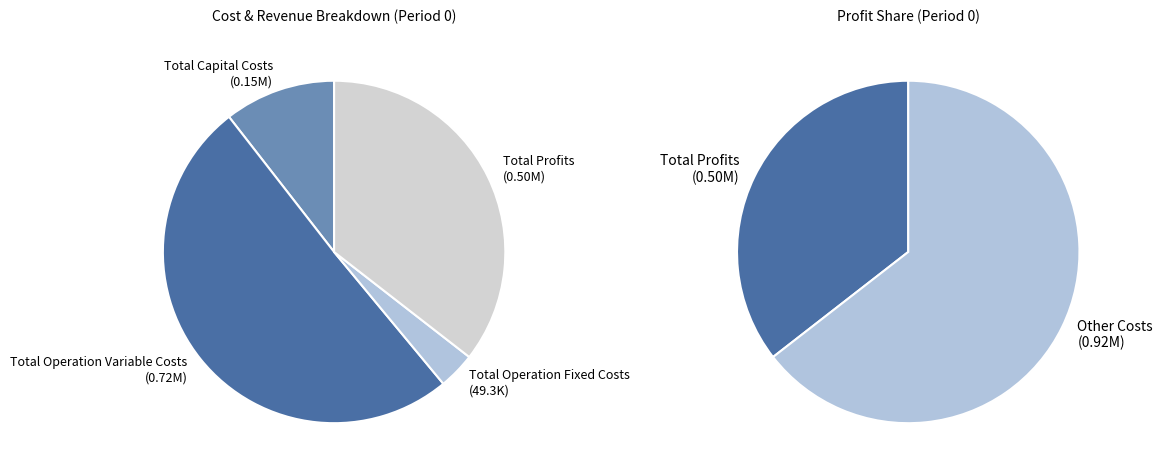

What is the change in value from Total Operation Variable Costs to Total Profits?

-212889.6